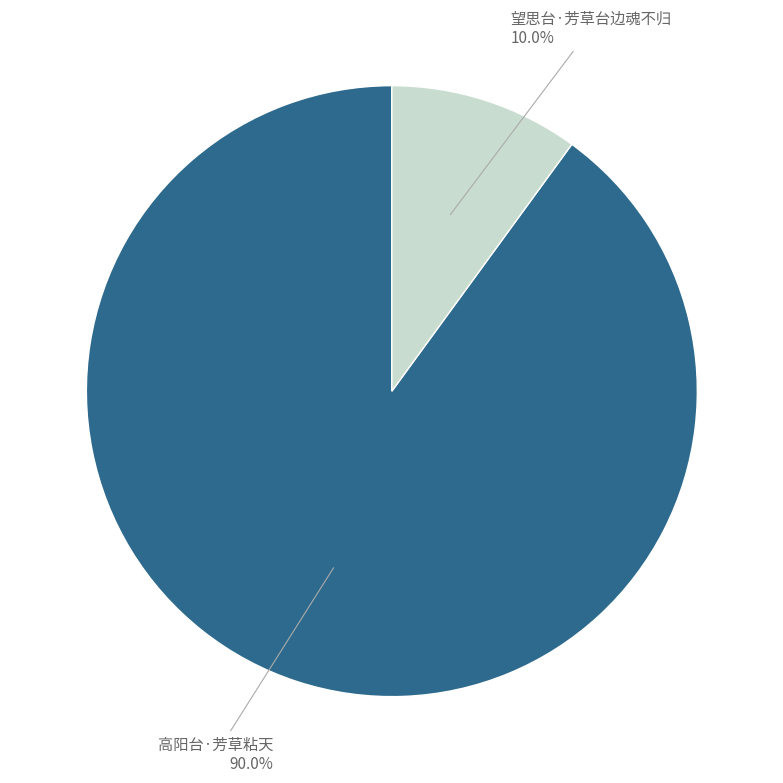

Is there any slice that represents more than half of the pie?

Yes